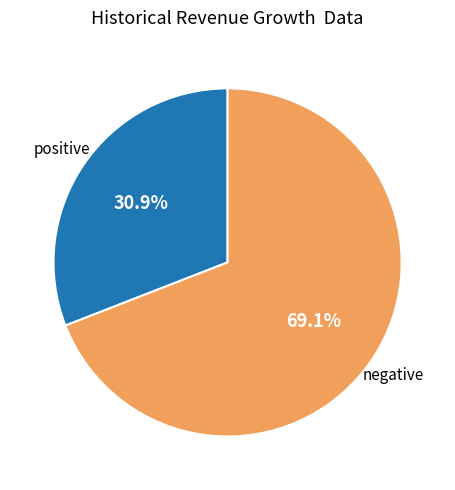

Does any single category account for the majority?

Yes